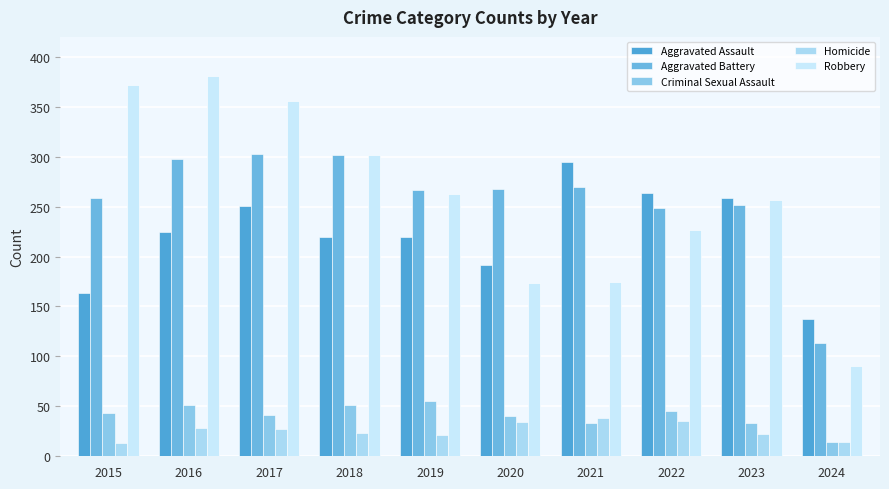

What is the approximate value of Homicide at 2016?

28